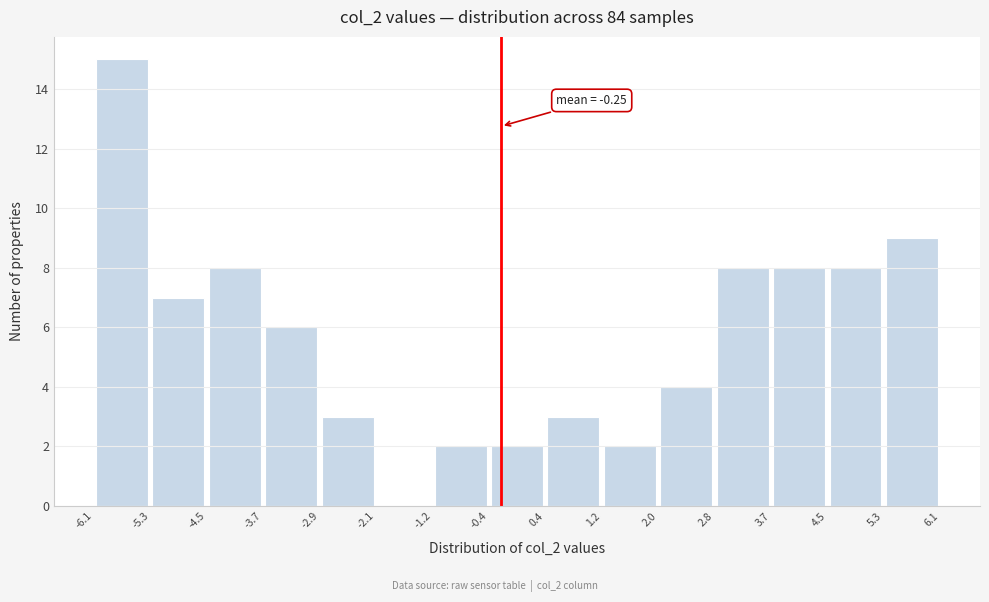

Which range on the x-axis has the tallest bar?

-6.1 to -5.3